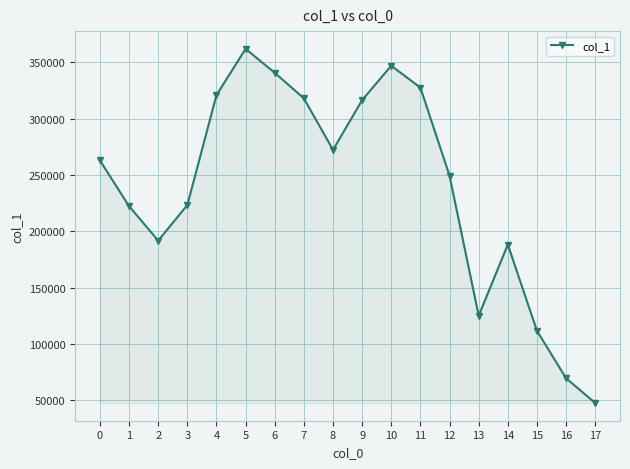

At which category does the data reach its first local valley?

2